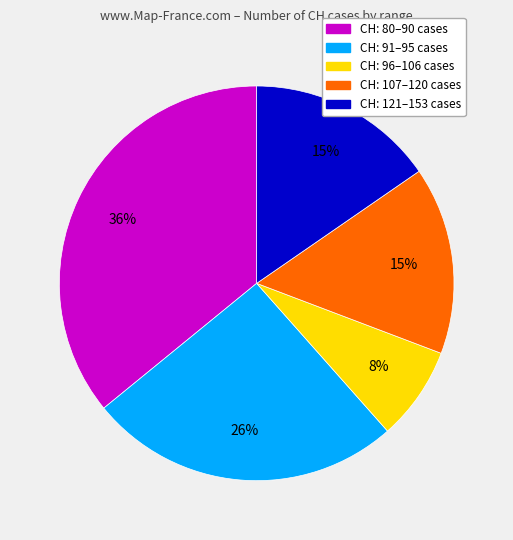

To the nearest percent, what is the difference between the largest and smallest slice percentages?

28%